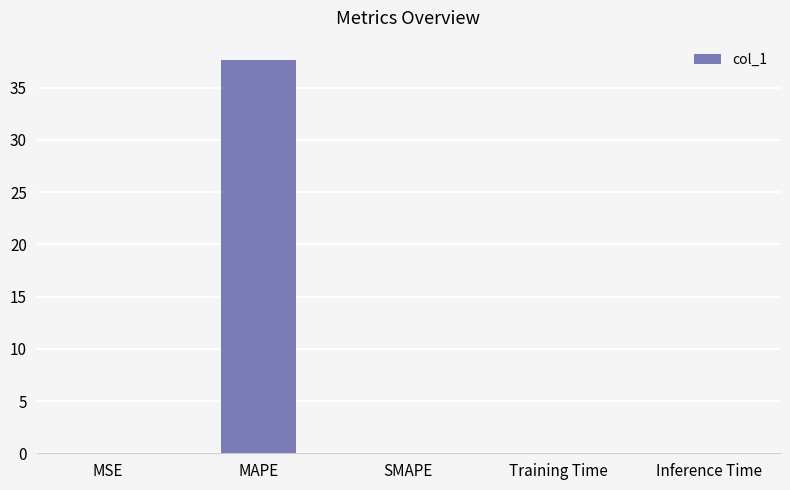

What is the sum of all values?

37.6